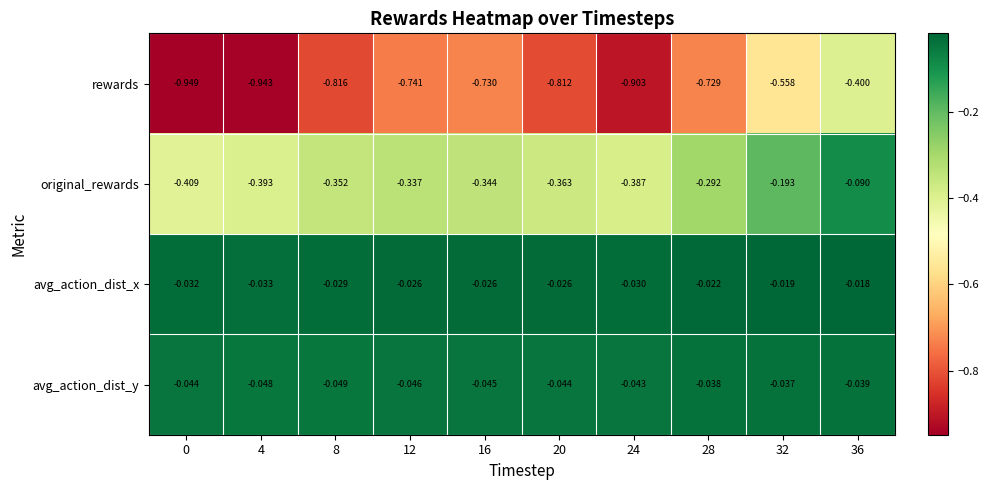

List the series in order of their peak value, highest first.

avg_action_dist_x, avg_action_dist_y, original_rewards, rewards